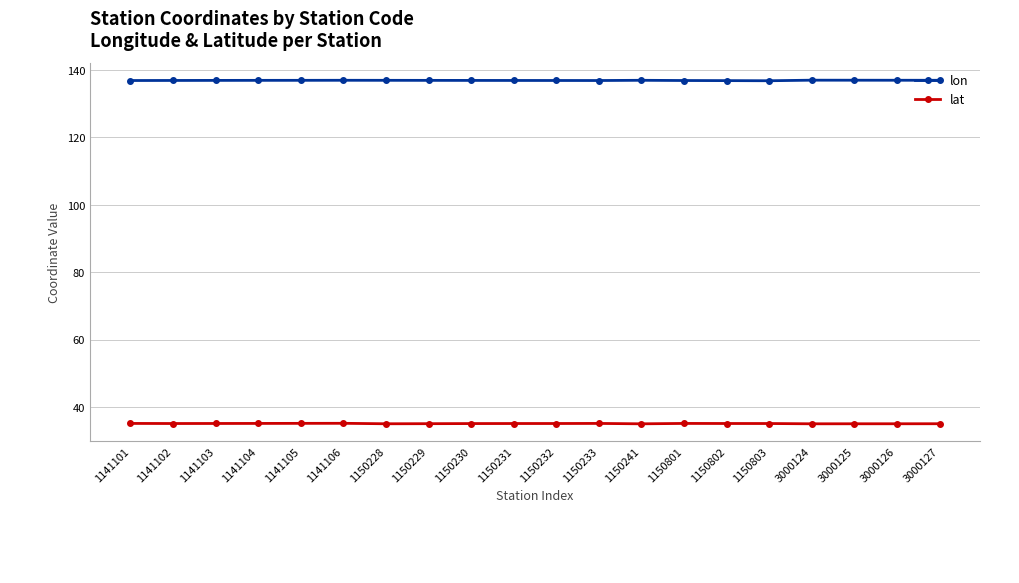

True or false: lon has more than 1 points higher than both neighbors.

True